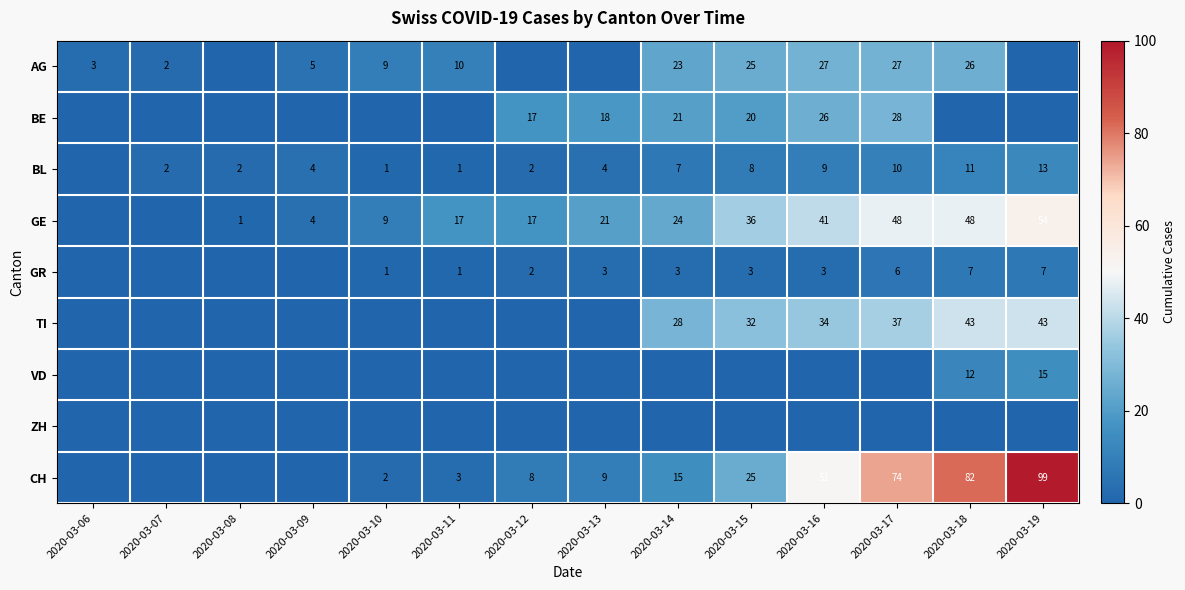

Count the number of categories in the chart.

14